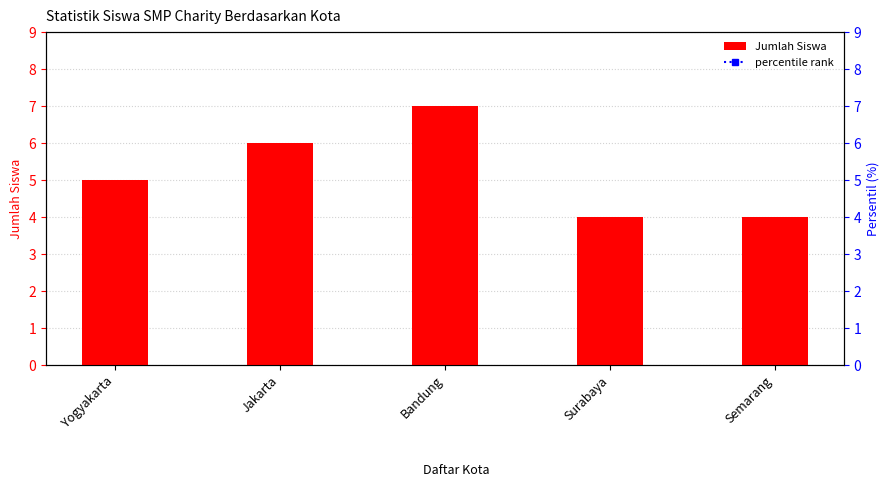

What is the sum of the Jumlah Siswa values at Bandung and Yogyakarta?

12